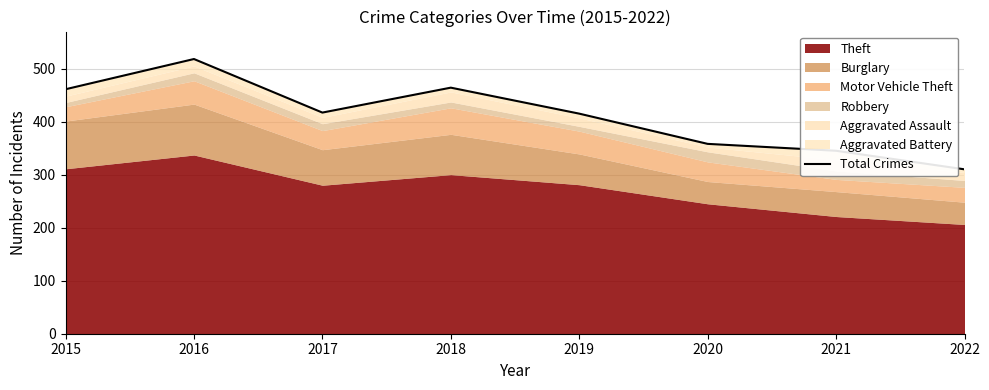

What is the sum of the values at 2017 and 2022?

727